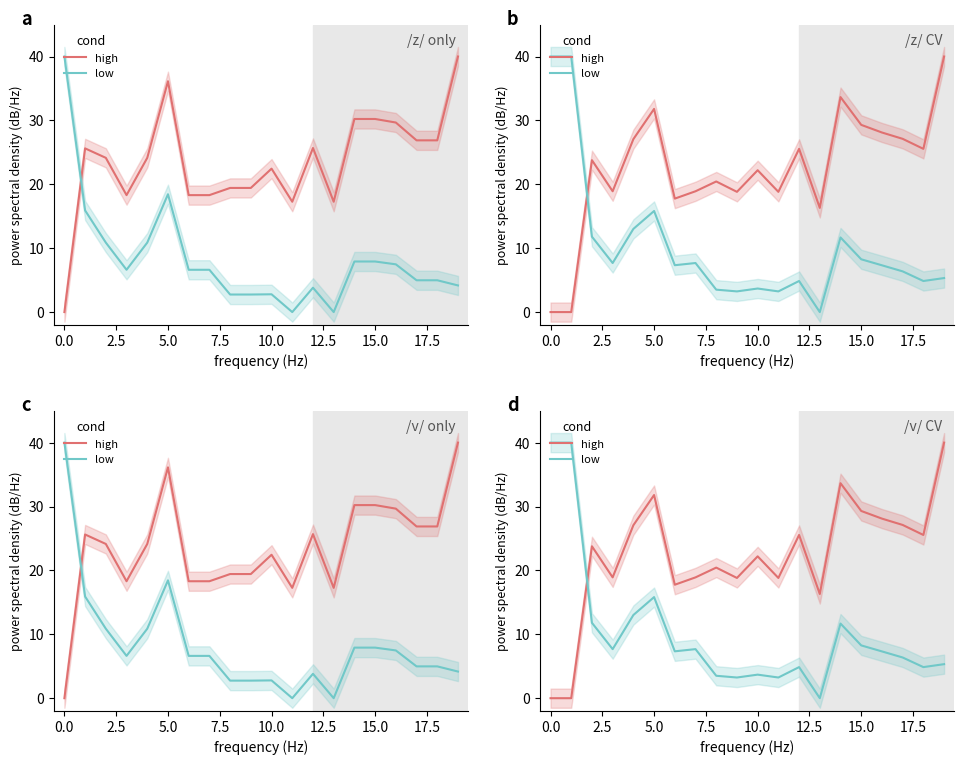

What is the average value of the high series?

22.2